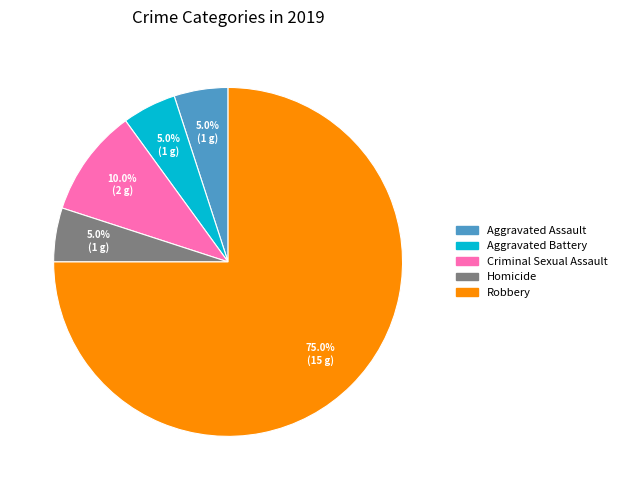

What portion of the pie excludes Aggravated Battery?

95.0%